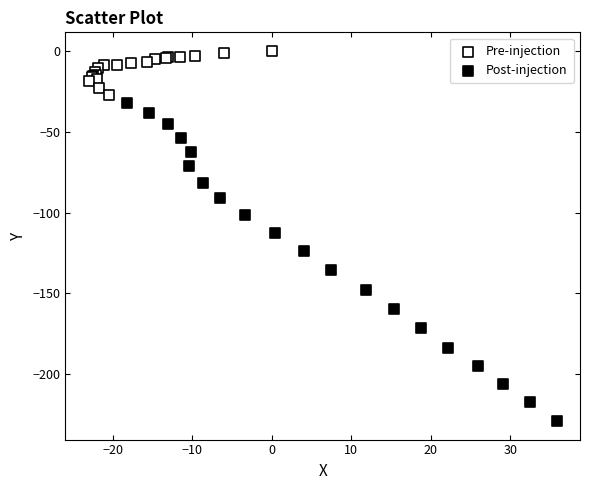

Which series reaches the minimum Y coordinate?

Post-injection